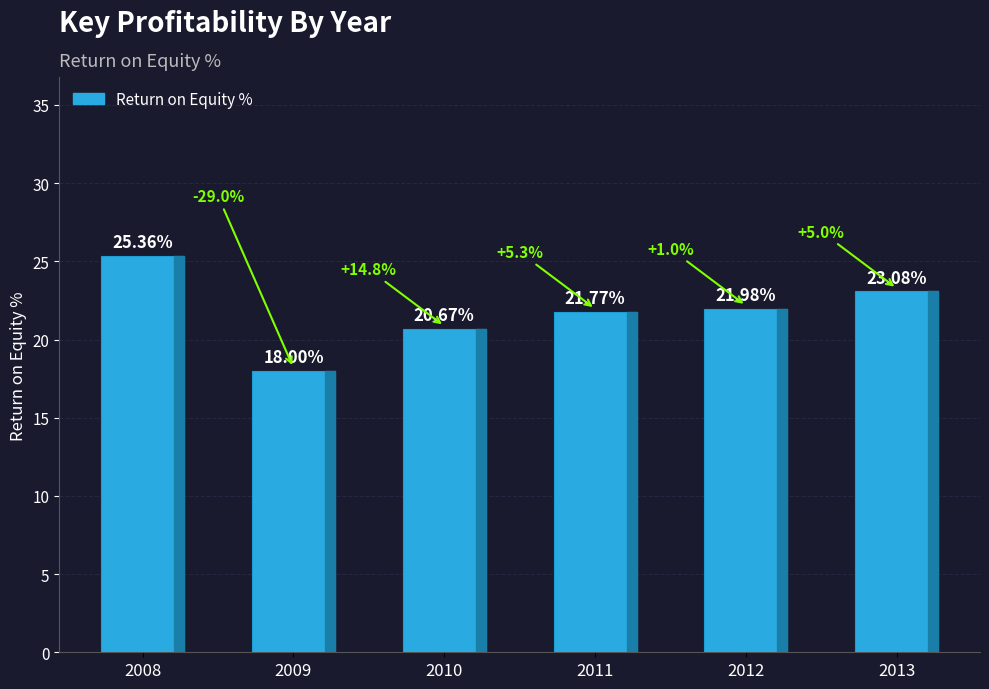

Count the number of values greater than 21.

4